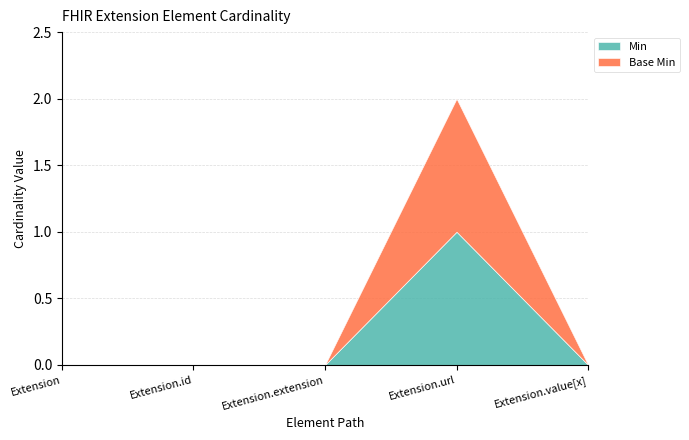

Does the chart display data point markers on the line(s)?

No